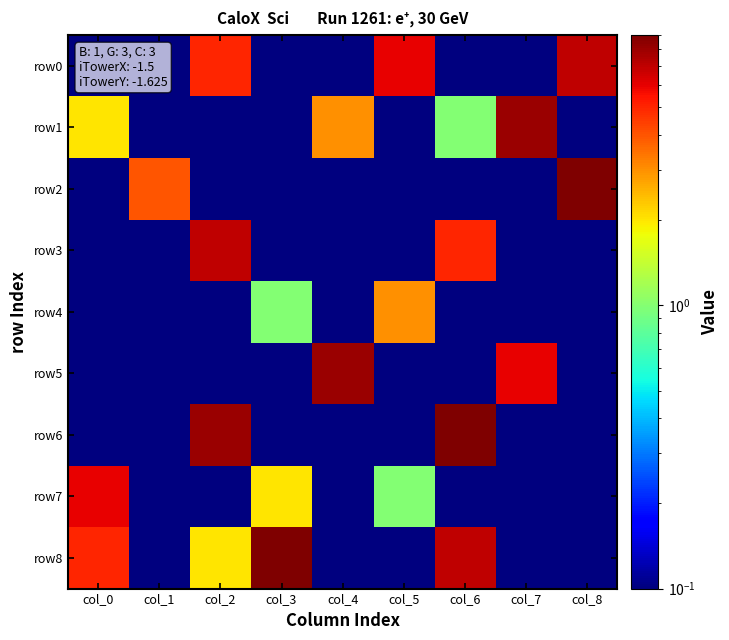

What is the difference between the highest and lowest values at col_1?

3.9